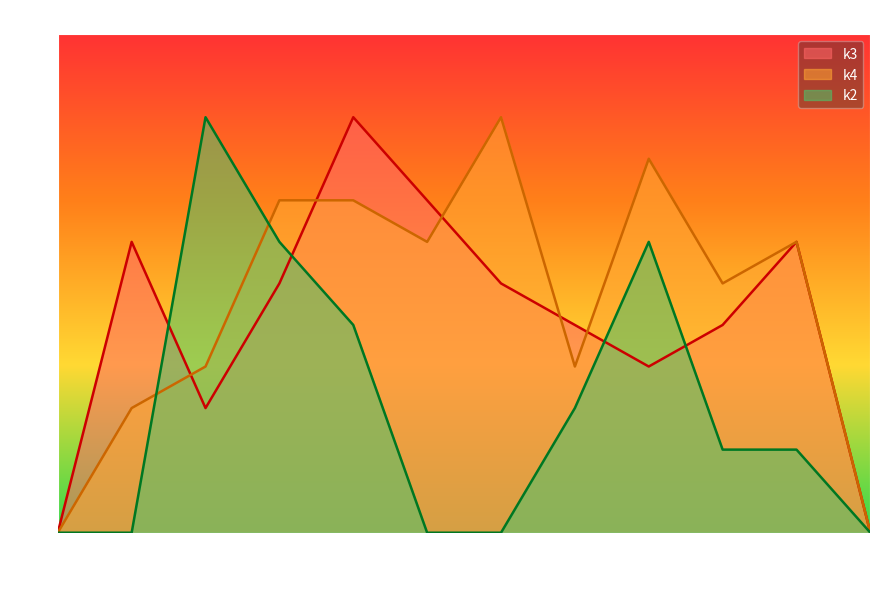

What is the spread (max minus min) of values at i6?

10